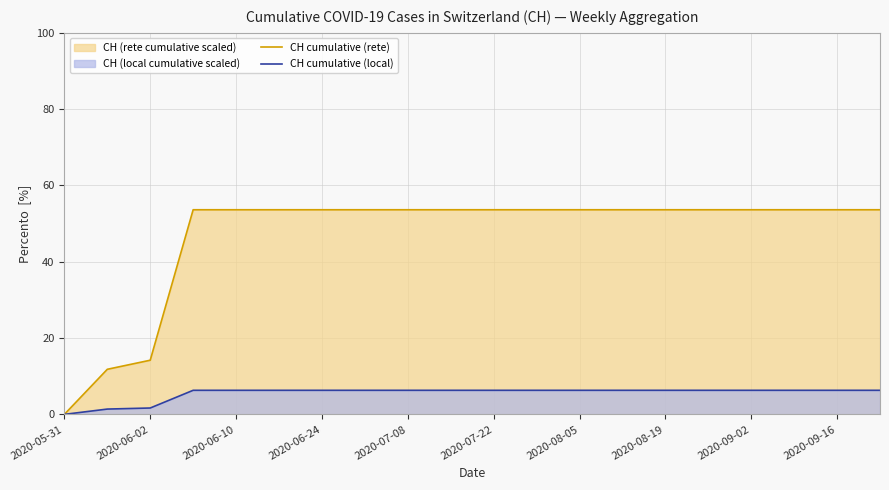

True or false: CH cumulative (rete) and CH cumulative (local) cross at least once.

False